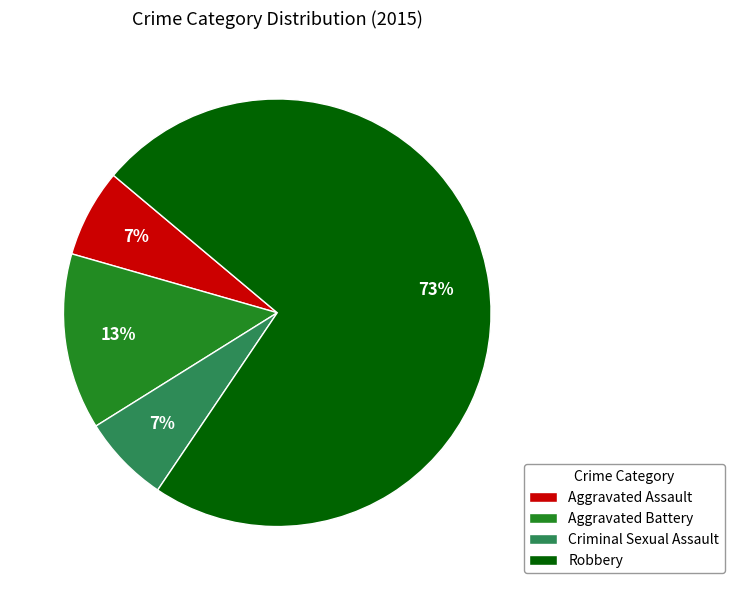

Does Aggravated Battery account for over 50% of the chart?

No